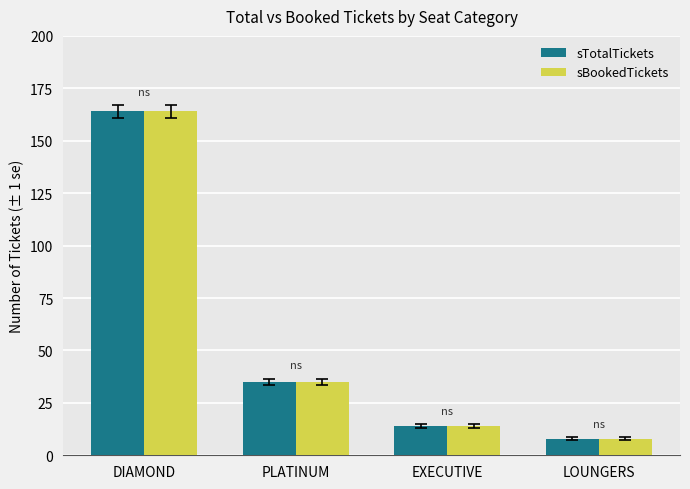

What is the sum of all sBookedTickets values?

221